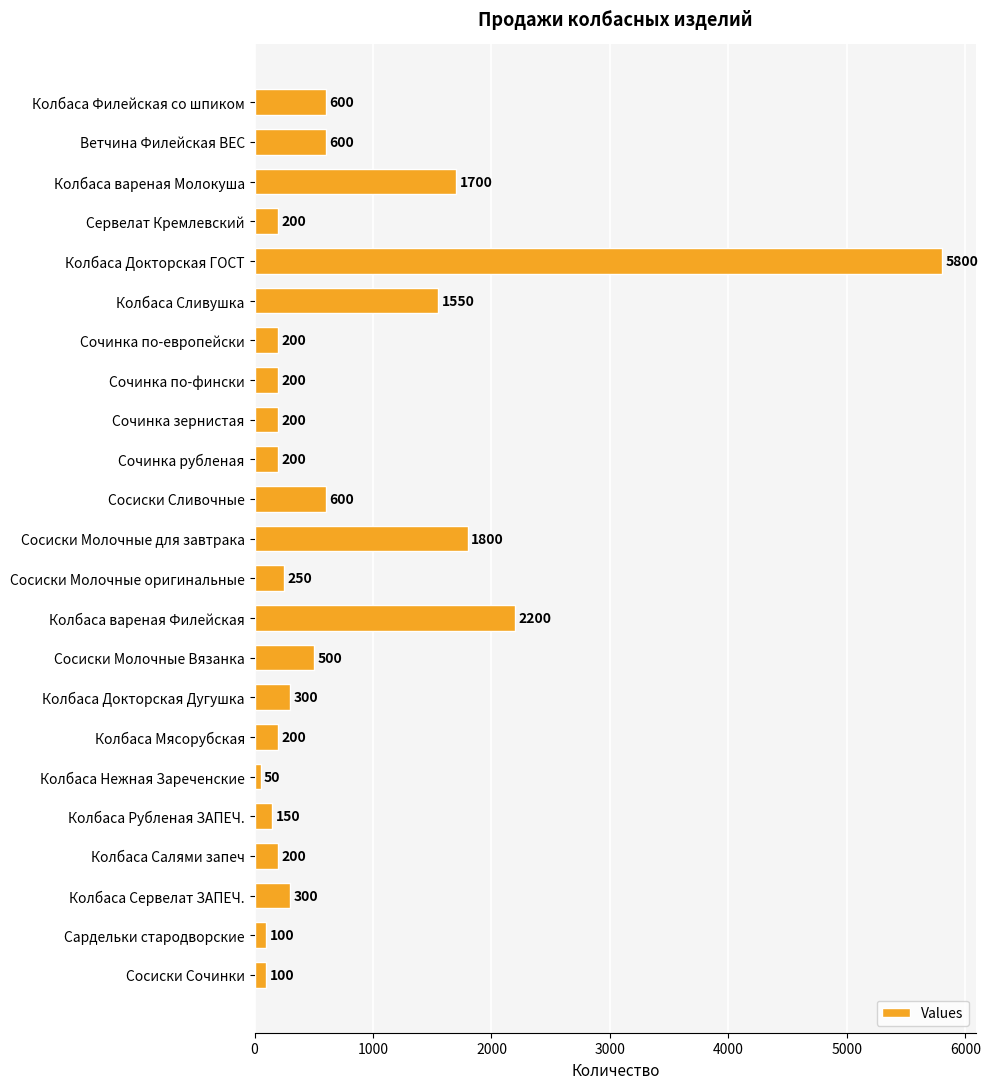

What is the value of the 13th bar from the top?

250